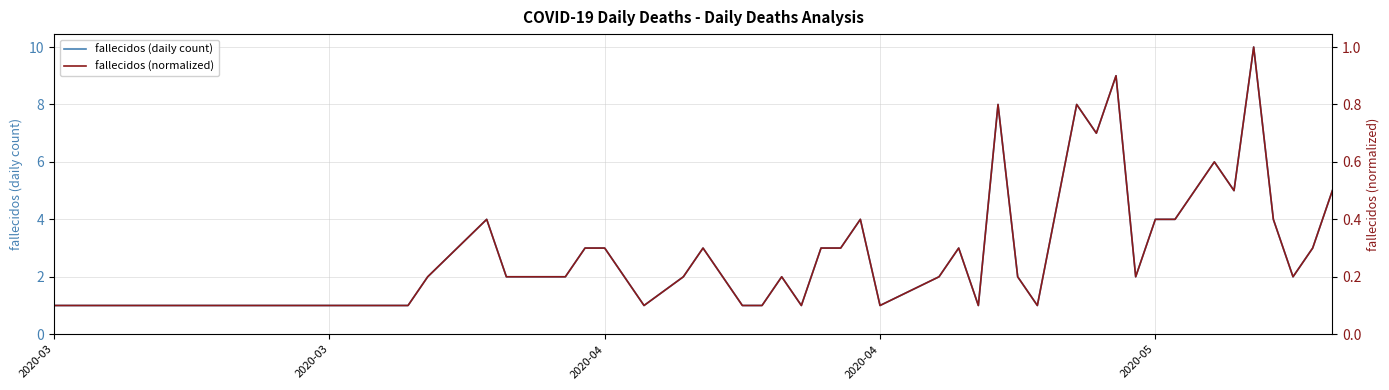

What is the average value of the fallecidos (daily count) series?

3.2